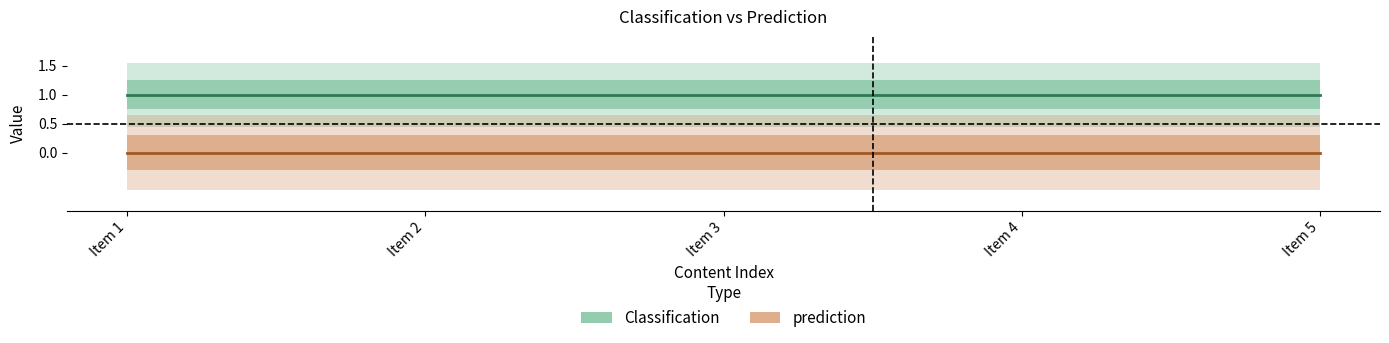

At which label is prediction closest to 0?

Item 1